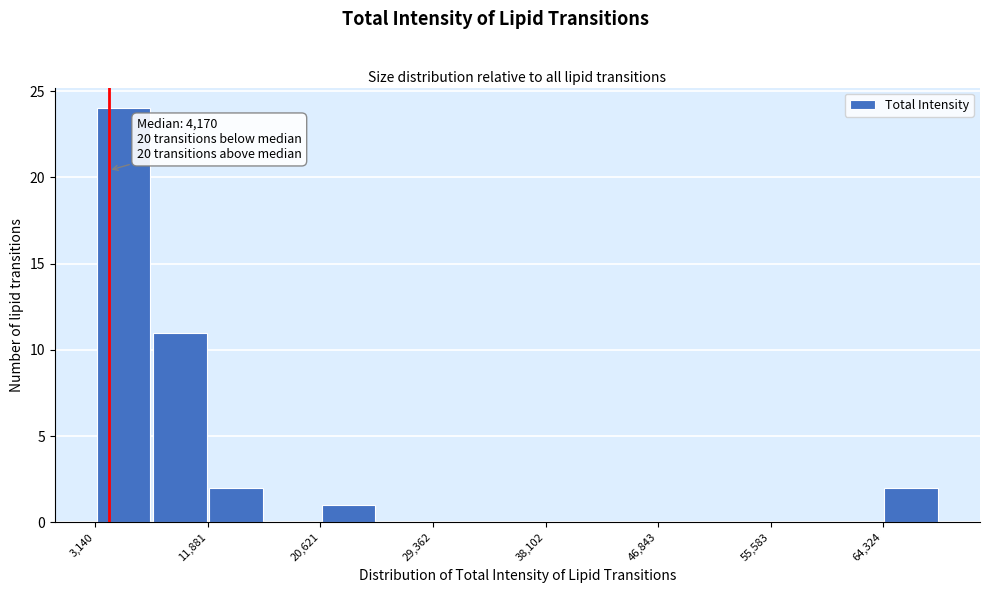

Which range on the x-axis has the tallest bar?

3000 to 8000